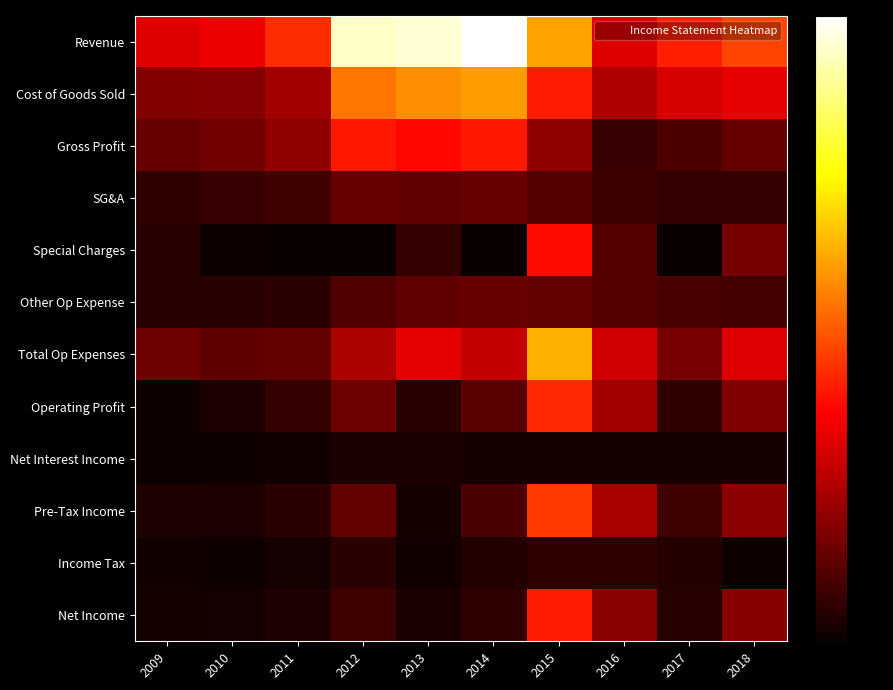

Reading left to right, extract all data points from this chart.

Revenue: 2009=0.6	2010=0.7	2011=0.9	2012=1.9	2013=1.9	2014=2.0	2015=1.2	2016=0.6	2017=0.8	2018=0.9
Cost of Goods Sold: 2009=0.4	2010=0.4	2011=0.5	2012=1.1	2013=1.2	2014=1.2	2015=0.8	2016=0.5	2017=0.6	2018=0.7
Gross Profit: 2009=0.3	2010=0.3	2011=0.4	2012=0.8	2013=0.8	2014=0.8	2015=0.4	2016=0.1	2017=0.2	2018=0.3
SG&A: 2009=0.1	2010=0.1	2011=0.2	2012=0.3	2013=0.3	2014=0.3	2015=0.2	2016=0.2	2017=0.1	2018=0.1
Special Charges: 2009=0.1	2010=0.0	2011=0.0	2012=0.0	2013=0.1	2014=0.0	2015=0.8	2016=0.2	2017=0.0	2018=0.3
Other Op Expense: 2009=0.1	2010=0.1	2011=0.1	2012=0.2	2013=0.3	2014=0.3	2015=0.3	2016=0.2	2017=0.2	2018=0.2
Total Op Expenses: 2009=0.3	2010=0.3	2011=0.3	2012=0.5	2013=0.7	2014=0.6	2015=1.3	2016=0.6	2017=0.3	2018=0.6
Operating Profit: 2009=0.0	2010=0.1	2011=0.1	2012=0.3	2013=0.1	2014=0.2	2015=0.9	2016=0.5	2017=0.1	2018=0.4
Net Interest Income: 2009=0.0	2010=0.0	2011=0.0	2012=0.1	2013=0.0	2014=0.0	2015=0.0	2016=0.0	2017=0.0	2018=0.0
Pre-Tax Income: 2009=0.1	2010=0.1	2011=0.1	2012=0.3	2013=0.0	2014=0.2	2015=0.9	2016=0.5	2017=0.2	2018=0.4
Income Tax: 2009=0.0	2010=0.0	2011=0.0	2012=0.1	2013=0.0	2014=0.1	2015=0.1	2016=0.1	2017=0.1	2018=0.0
Net Income: 2009=0.0	2010=0.0	2011=0.1	2012=0.2	2013=0.0	2014=0.1	2015=0.8	2016=0.4	2017=0.1	2018=0.4